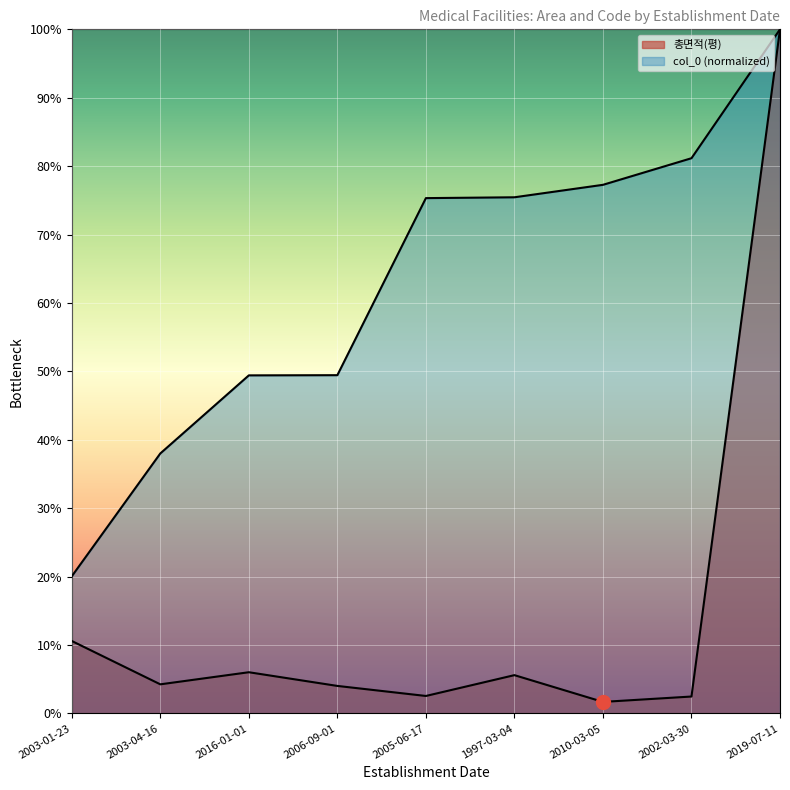

How many lines are shown in the chart?

2